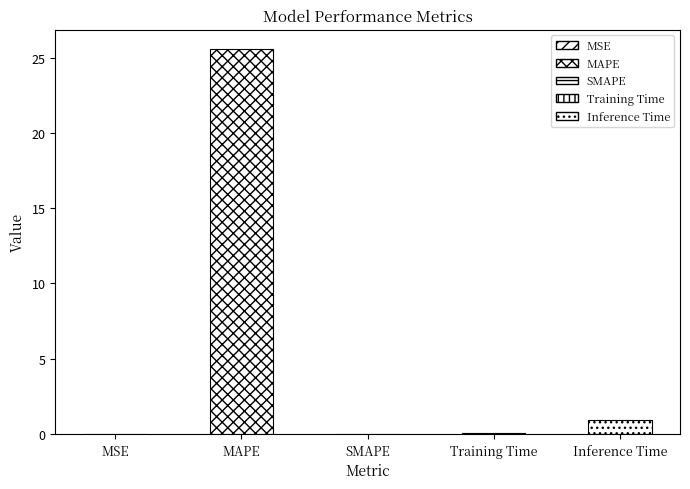

At which category does the chart reach its minimum across all series?

SMAPE